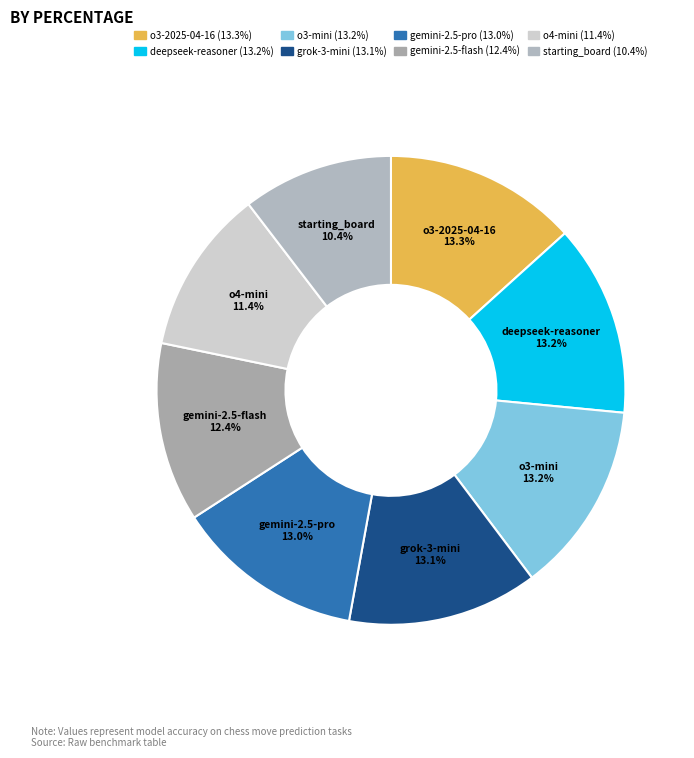

Which slice is the smallest?

starting_board